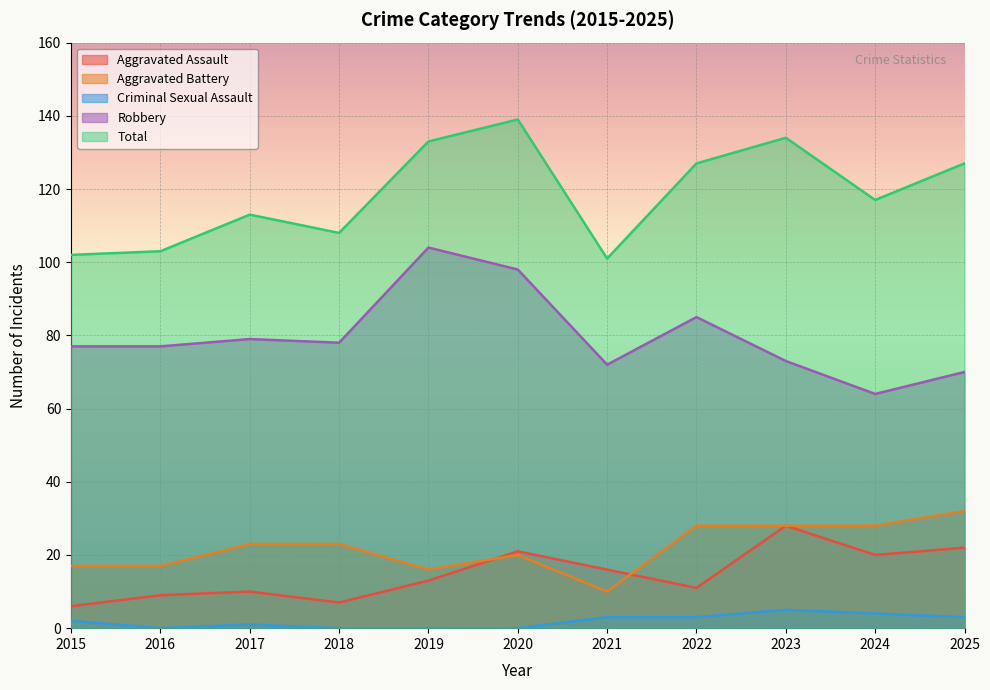

Reading left to right, list all the values displayed in this chart.

Aggravated Assault: 2015=6	2016=9	2017=10	2018=7	2019=13	2020=21	2021=16	2022=11	2023=28	2024=20	2025=22
Aggravated Battery: 2015=17	2016=17	2017=23	2018=23	2019=16	2020=20	2021=10	2022=28	2023=28	2024=28	2025=32
Criminal Sexual Assault: 2015=2	2016=0	2017=1	2018=0	2019=0	2020=0	2021=3	2022=3	2023=5	2024=4	2025=3
Robbery: 2015=77	2016=77	2017=79	2018=78	2019=104	2020=98	2021=72	2022=85	2023=73	2024=64	2025=70
Total: 2015=102	2016=103	2017=113	2018=108	2019=133	2020=139	2021=101	2022=127	2023=134	2024=117	2025=127